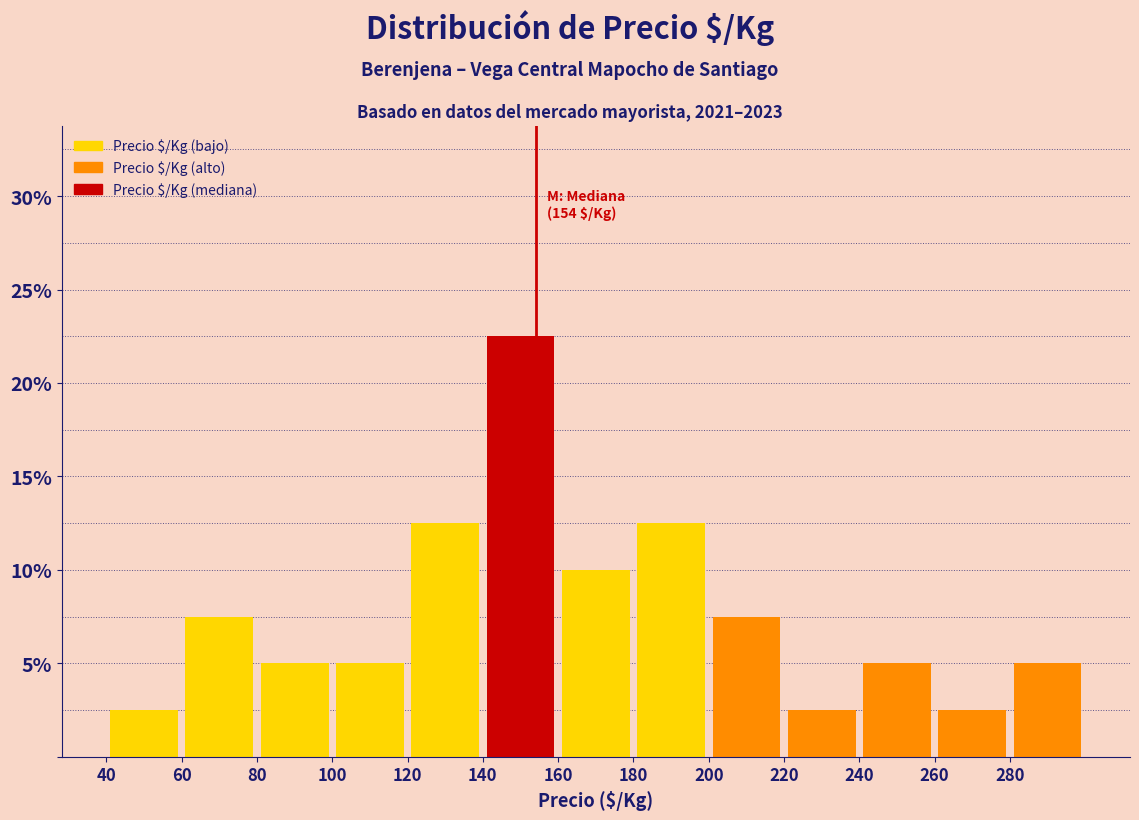

Over which range of the x-axis is the bar tallest?

140 to 160